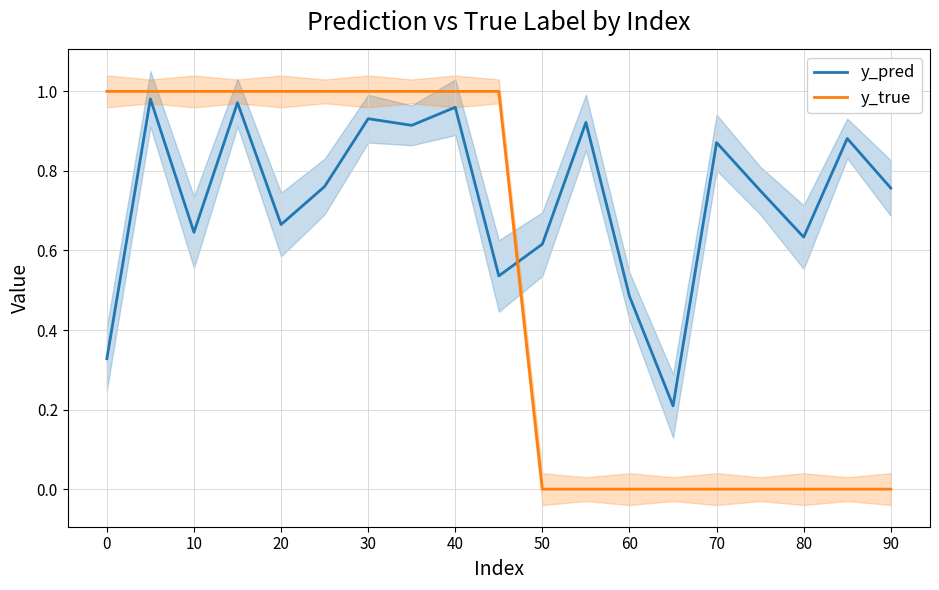

List the series in order of their peak value, lowest first.

y_pred, y_true